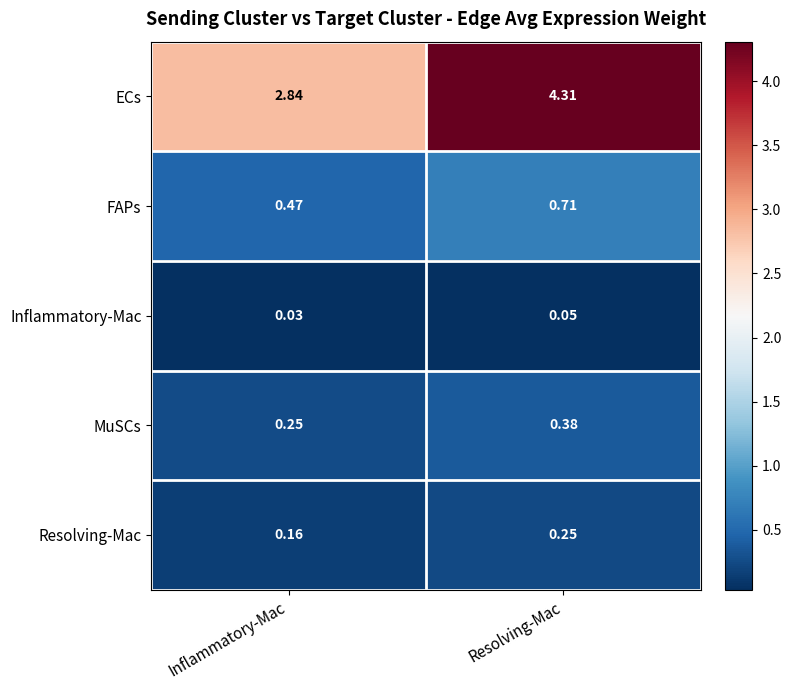

Count the number of categories in the chart.

2